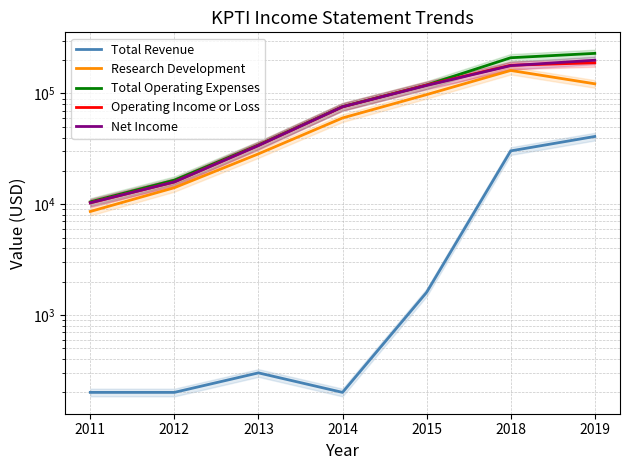

Between 2013 and 2015, which is larger?

2015